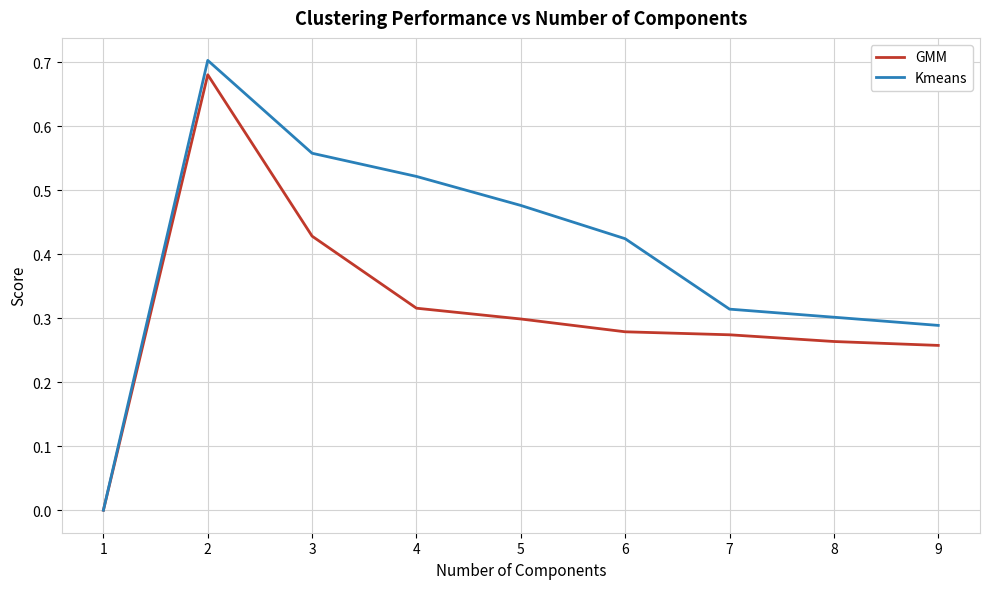

True or false: GMM has a value of 0.1 at 6.

False